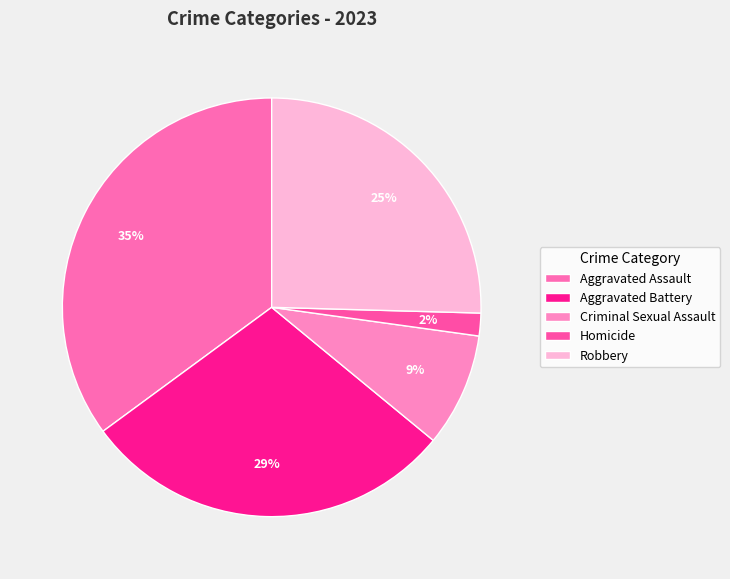

Is there a majority slice in this chart?

No